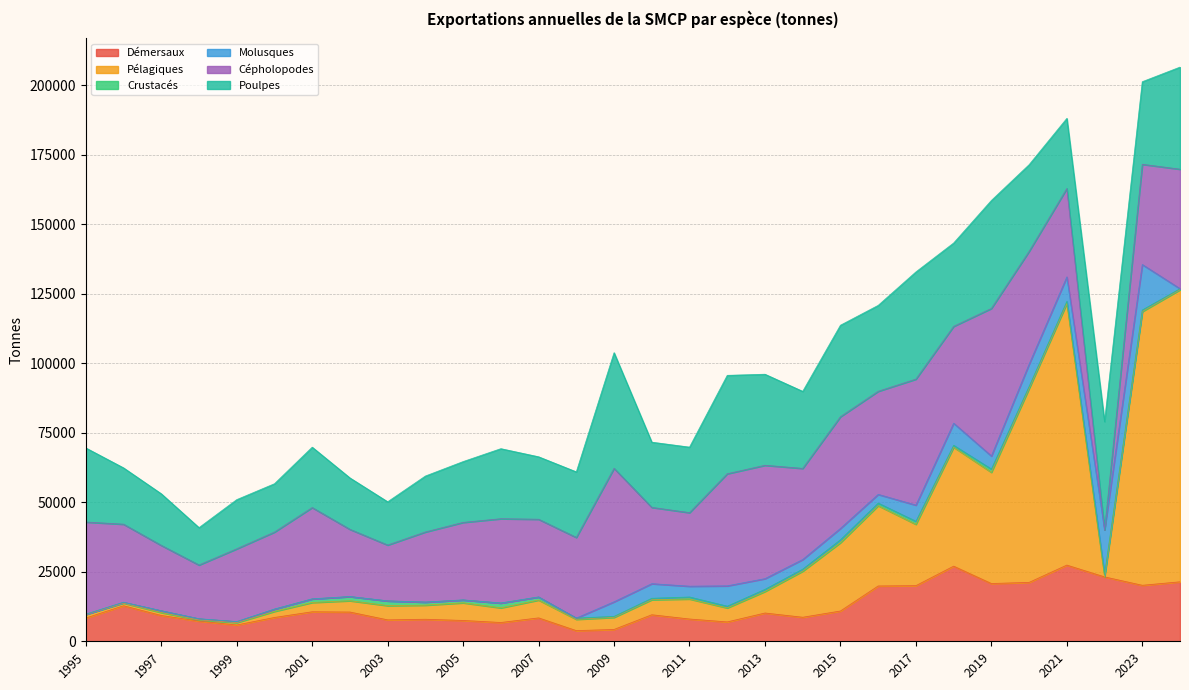

The Pélagiques series shows 7213 at 2011. True or false?

True